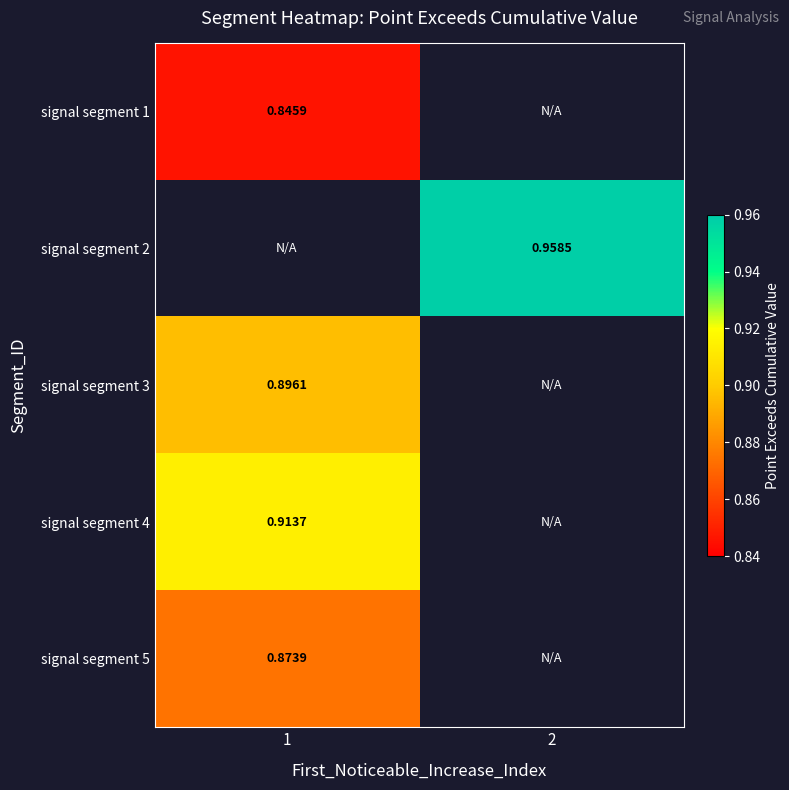

Is the value of signal segment 3 at 1 greater than the value of signal segment 4 at 1?

No